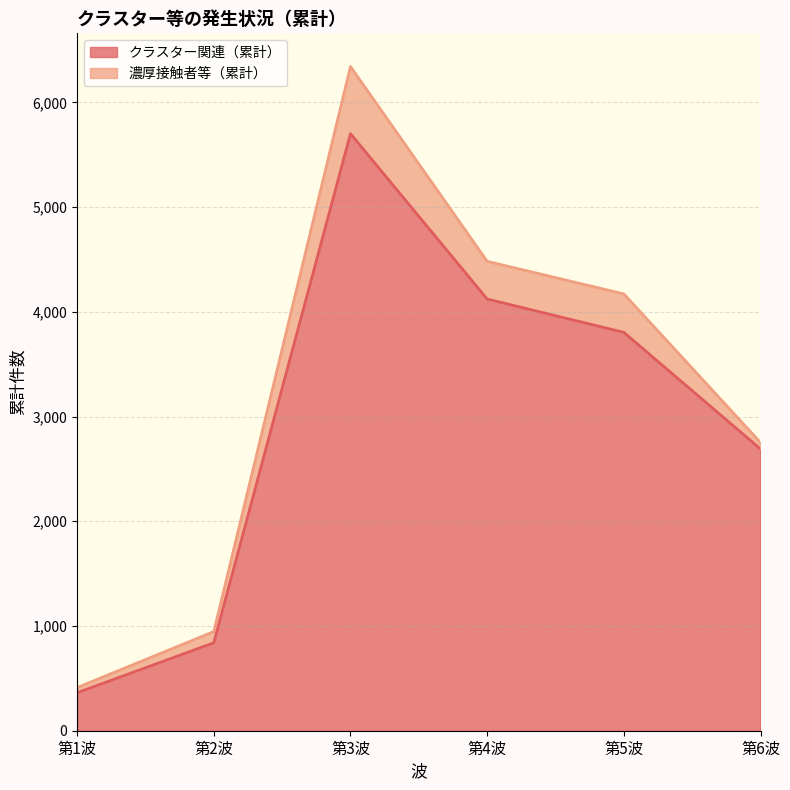

What position from the right is 第3波?

4